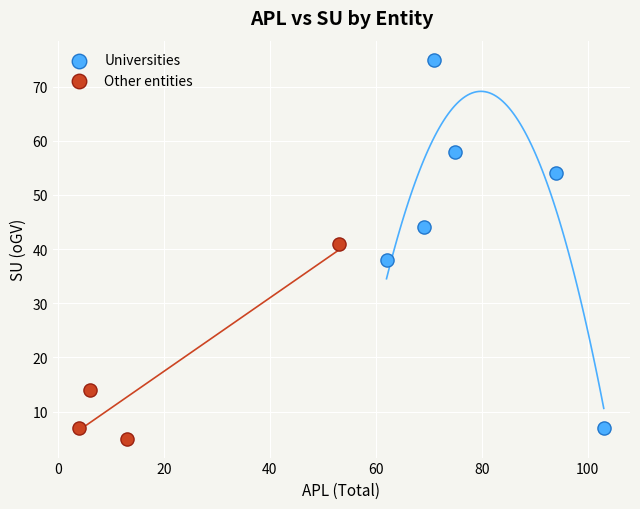

Which series has the largest Y range (max minus min)?

Universities